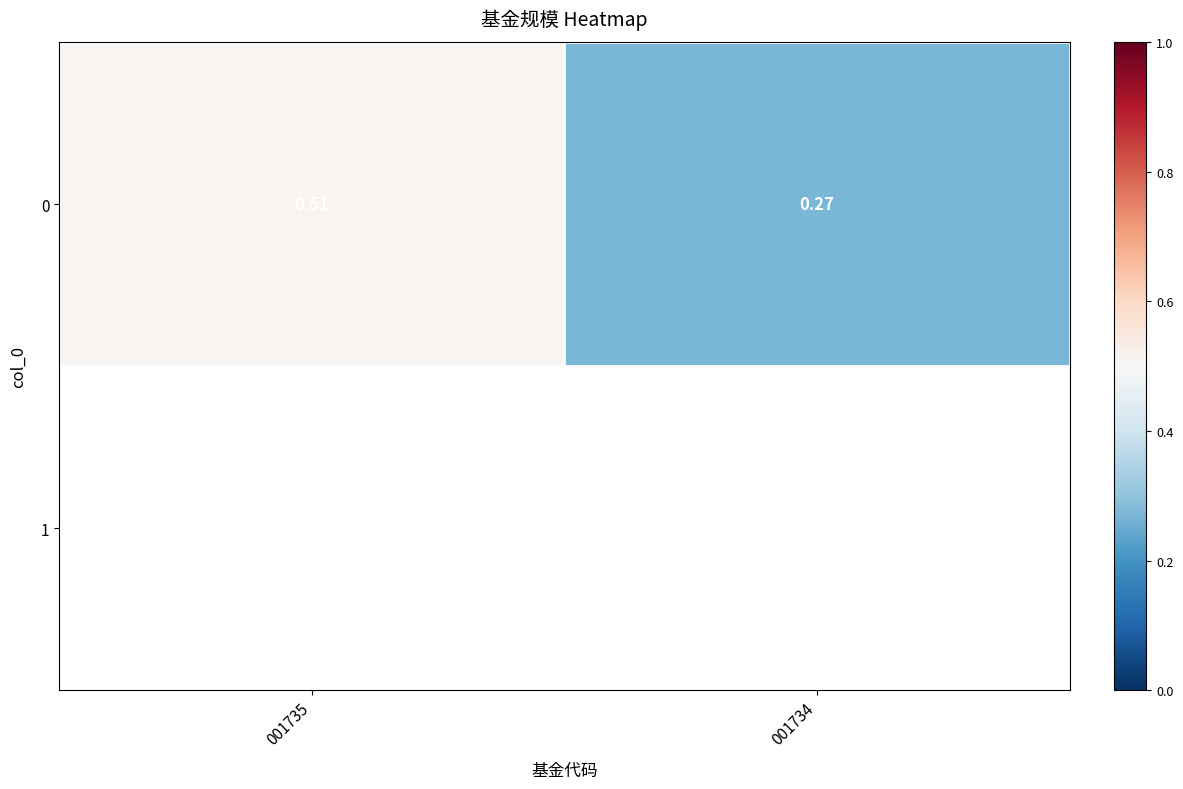

What is the difference between the values at 001735 and 001734?

0.2